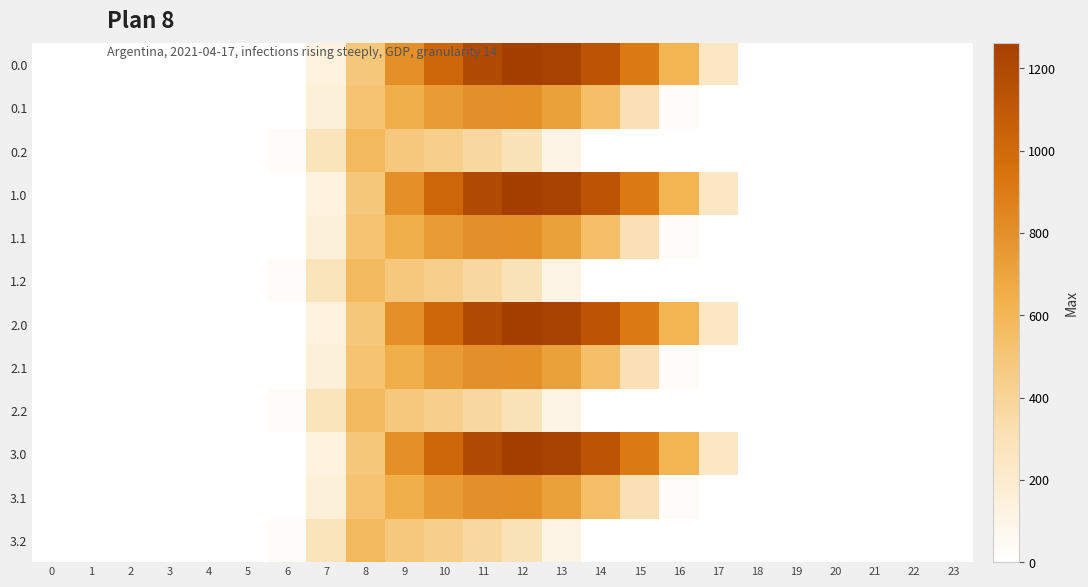

Reading left to right, what are all the values shown in this chart?

0.0: 0=0.0	1=0.0	2=0.0	3=0.0	4=0.0	5=0.0	6=0.0	7=134.3	8=489.3	9=804.0	10=1023.2	11=1185.2	12=1261.6	13=1237.4	14=1128.6	15=911.8	16=613.0	17=243.5	18=0.0	19=0.0	20=0.0	21=0.0	22=0.0	23=0.0
0.1: 0=0.0	1=0.0	2=0.0	3=0.0	4=0.0	5=0.0	6=0.0	7=153.2	8=514.8	9=646.9	10=742.1	11=800.2	12=806.9	13=715.3	14=544.1	15=301.4	16=26.8	17=0.0	18=0.0	19=0.0	20=0.0	21=0.0	22=0.0	23=0.0
0.2: 0=0.0	1=0.0	2=0.0	3=0.0	4=0.0	5=0.0	6=29.3	7=276.9	8=576.6	9=480.7	10=430.5	11=374.4	12=289.5	13=107.8	14=0.0	15=0.0	16=0.0	17=0.0	18=0.0	19=0.0	20=0.0	21=0.0	22=0.0	23=0.0
1.0: 0=0.0	1=0.0	2=0.0	3=0.0	4=0.0	5=0.0	6=0.0	7=134.3	8=489.3	9=804.0	10=1023.2	11=1185.2	12=1261.6	13=1237.4	14=1128.6	15=911.8	16=613.0	17=243.5	18=0.0	19=0.0	20=0.0	21=0.0	22=0.0	23=0.0
1.1: 0=0.0	1=0.0	2=0.0	3=0.0	4=0.0	5=0.0	6=0.0	7=153.2	8=514.8	9=646.9	10=742.1	11=800.2	12=806.9	13=715.3	14=544.1	15=301.4	16=26.8	17=0.0	18=0.0	19=0.0	20=0.0	21=0.0	22=0.0	23=0.0
1.2: 0=0.0	1=0.0	2=0.0	3=0.0	4=0.0	5=0.0	6=29.3	7=276.9	8=576.6	9=480.7	10=430.5	11=374.4	12=289.5	13=107.8	14=0.0	15=0.0	16=0.0	17=0.0	18=0.0	19=0.0	20=0.0	21=0.0	22=0.0	23=0.0
2.0: 0=0.0	1=0.0	2=0.0	3=0.0	4=0.0	5=0.0	6=0.0	7=134.3	8=489.3	9=804.0	10=1023.2	11=1185.2	12=1261.6	13=1237.4	14=1128.6	15=911.8	16=613.0	17=243.5	18=0.0	19=0.0	20=0.0	21=0.0	22=0.0	23=0.0
2.1: 0=0.0	1=0.0	2=0.0	3=0.0	4=0.0	5=0.0	6=0.0	7=153.2	8=514.8	9=646.9	10=742.1	11=800.2	12=806.9	13=715.3	14=544.1	15=301.4	16=26.8	17=0.0	18=0.0	19=0.0	20=0.0	21=0.0	22=0.0	23=0.0
2.2: 0=0.0	1=0.0	2=0.0	3=0.0	4=0.0	5=0.0	6=29.3	7=276.9	8=576.6	9=480.7	10=430.5	11=374.4	12=289.5	13=107.8	14=0.0	15=0.0	16=0.0	17=0.0	18=0.0	19=0.0	20=0.0	21=0.0	22=0.0	23=0.0
3.0: 0=0.0	1=0.0	2=0.0	3=0.0	4=0.0	5=0.0	6=0.0	7=134.3	8=489.3	9=804.0	10=1023.2	11=1185.2	12=1261.6	13=1237.4	14=1128.6	15=911.8	16=613.0	17=243.5	18=0.0	19=0.0	20=0.0	21=0.0	22=0.0	23=0.0
3.1: 0=0.0	1=0.0	2=0.0	3=0.0	4=0.0	5=0.0	6=0.0	7=153.2	8=514.8	9=646.9	10=742.1	11=800.2	12=806.9	13=715.3	14=544.1	15=301.4	16=26.8	17=0.0	18=0.0	19=0.0	20=0.0	21=0.0	22=0.0	23=0.0
3.2: 0=0.0	1=0.0	2=0.0	3=0.0	4=0.0	5=0.0	6=29.3	7=276.9	8=576.6	9=480.7	10=430.5	11=374.4	12=289.5	13=107.8	14=0.0	15=0.0	16=0.0	17=0.0	18=0.0	19=0.0	20=0.0	21=0.0	22=0.0	23=0.0